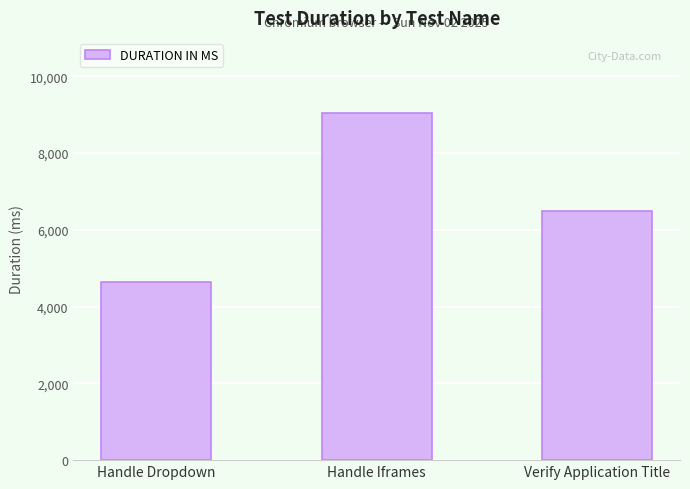

What is the greatest value displayed?

9050